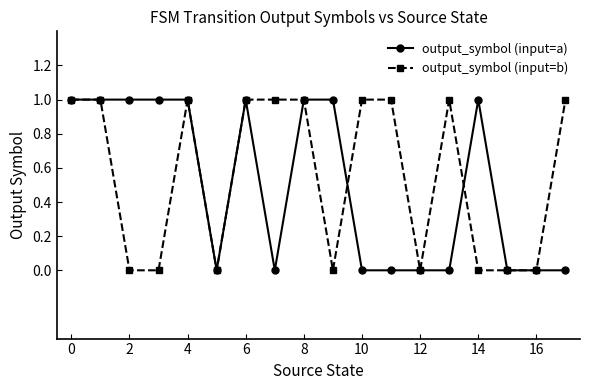

True or false: output_symbol (input=b) has more than 0 points higher than both neighbors.

True